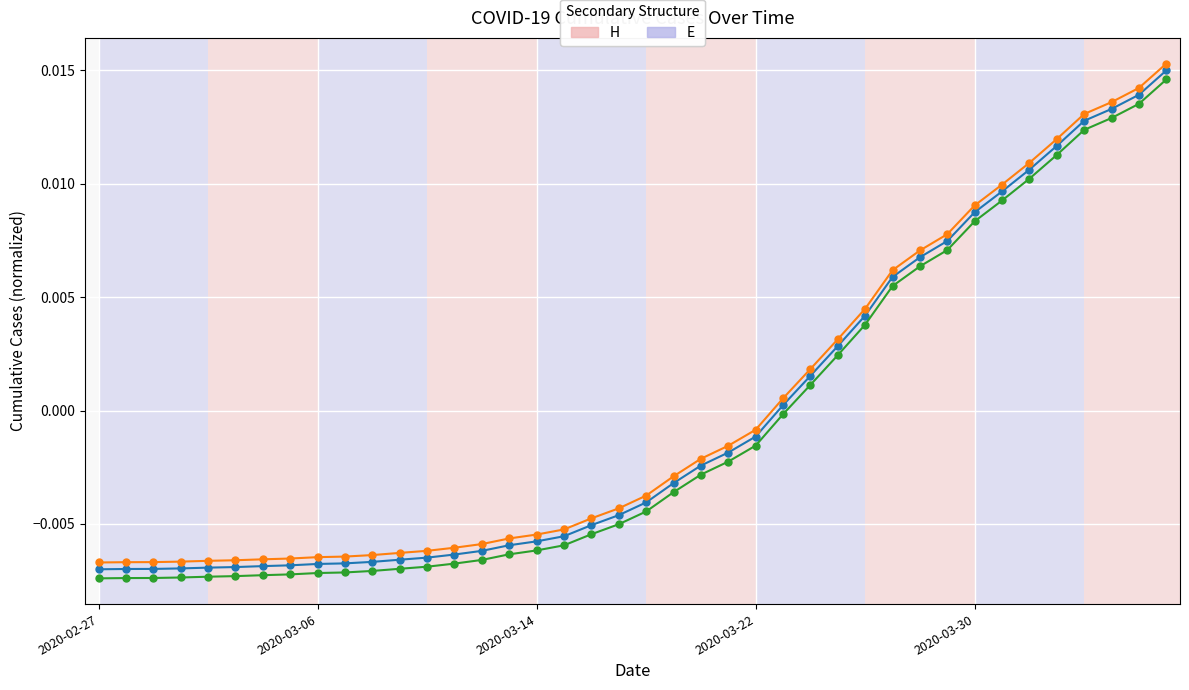

Is it true that value equals -0.0 at 19?

True